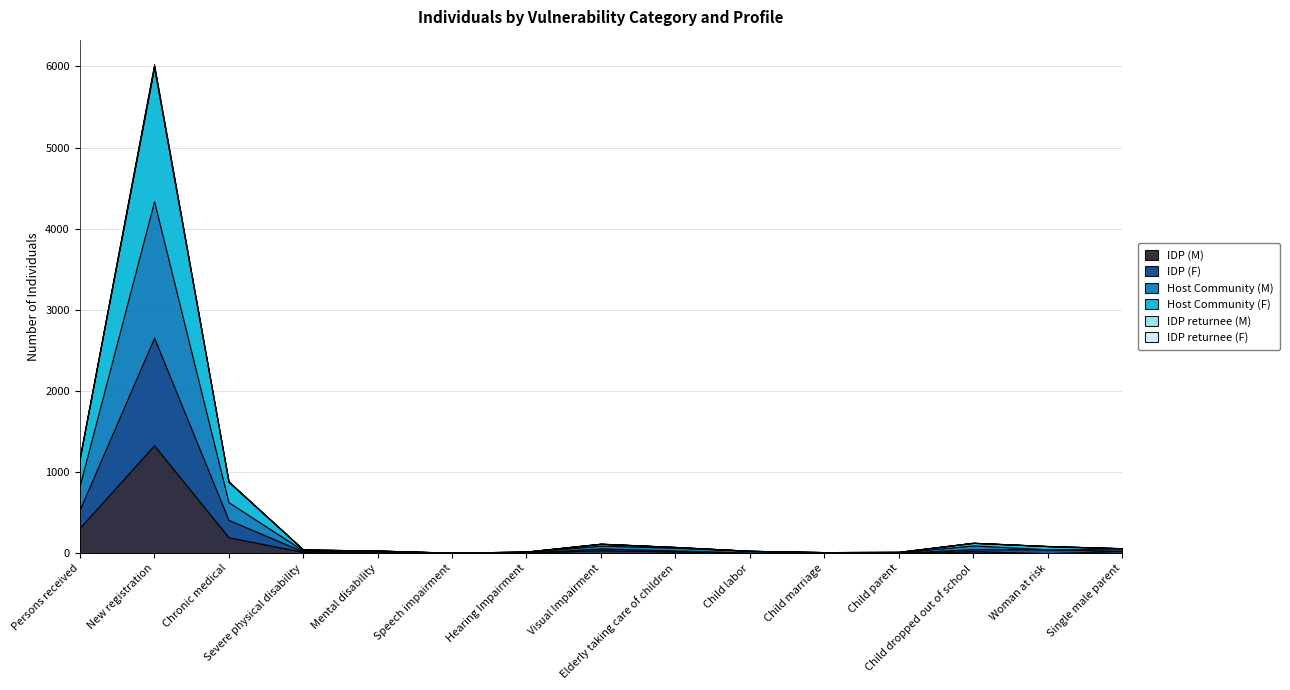

What are all the series names shown in the legend?

IDP (M), IDP (F), Host Community (M), Host Community (F), IDP returnee (M), IDP returnee (F)